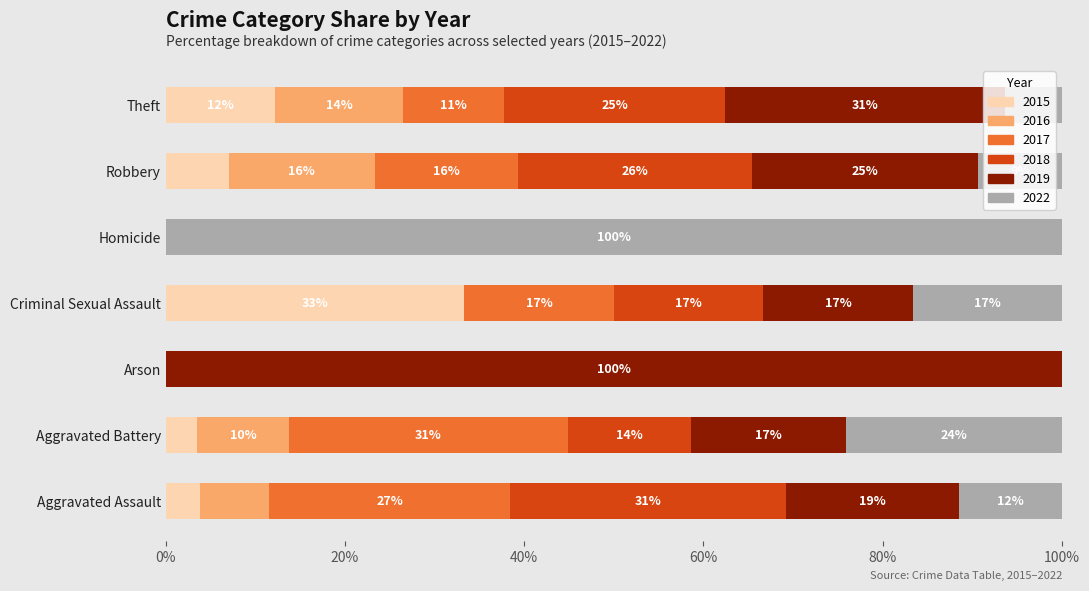

The value of 2018 at Aggravated Assault is 5. True or false?

False